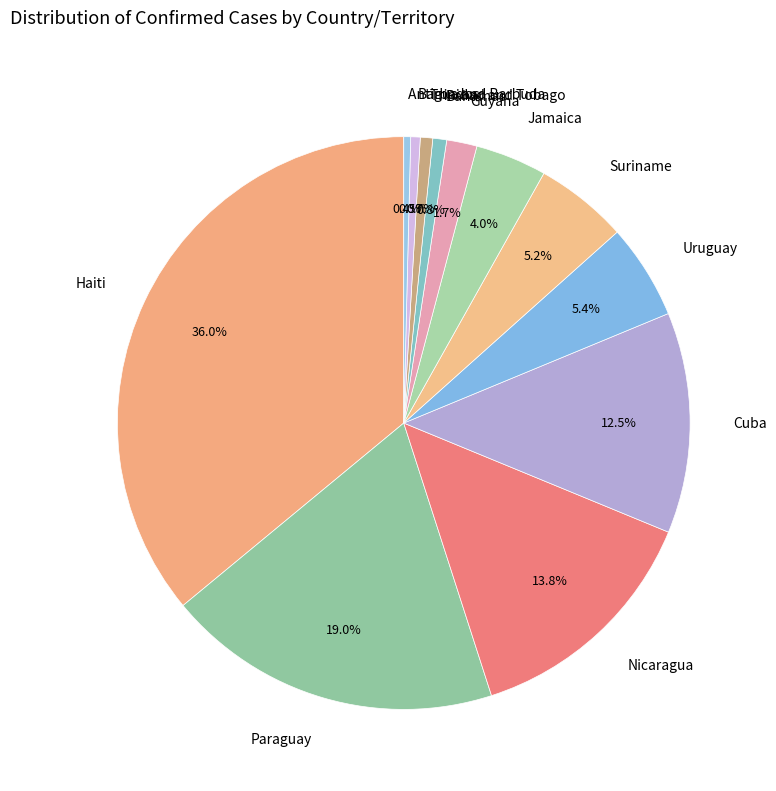

To the nearest percent, what is the difference between the Uruguay and Guyana slice percentages?

4%